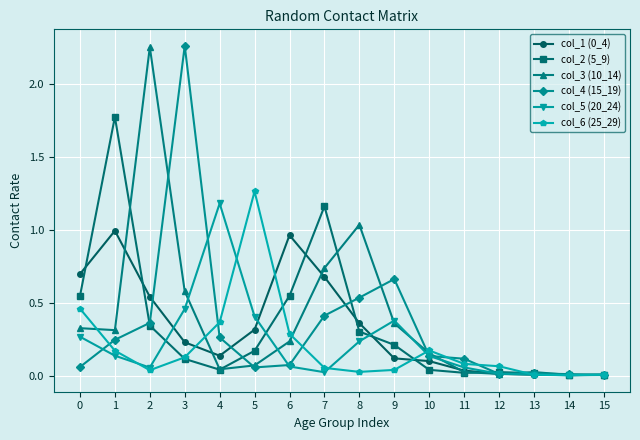

True or false: col_1 (0_4) and col_6 (25_29) cross at least once.

True